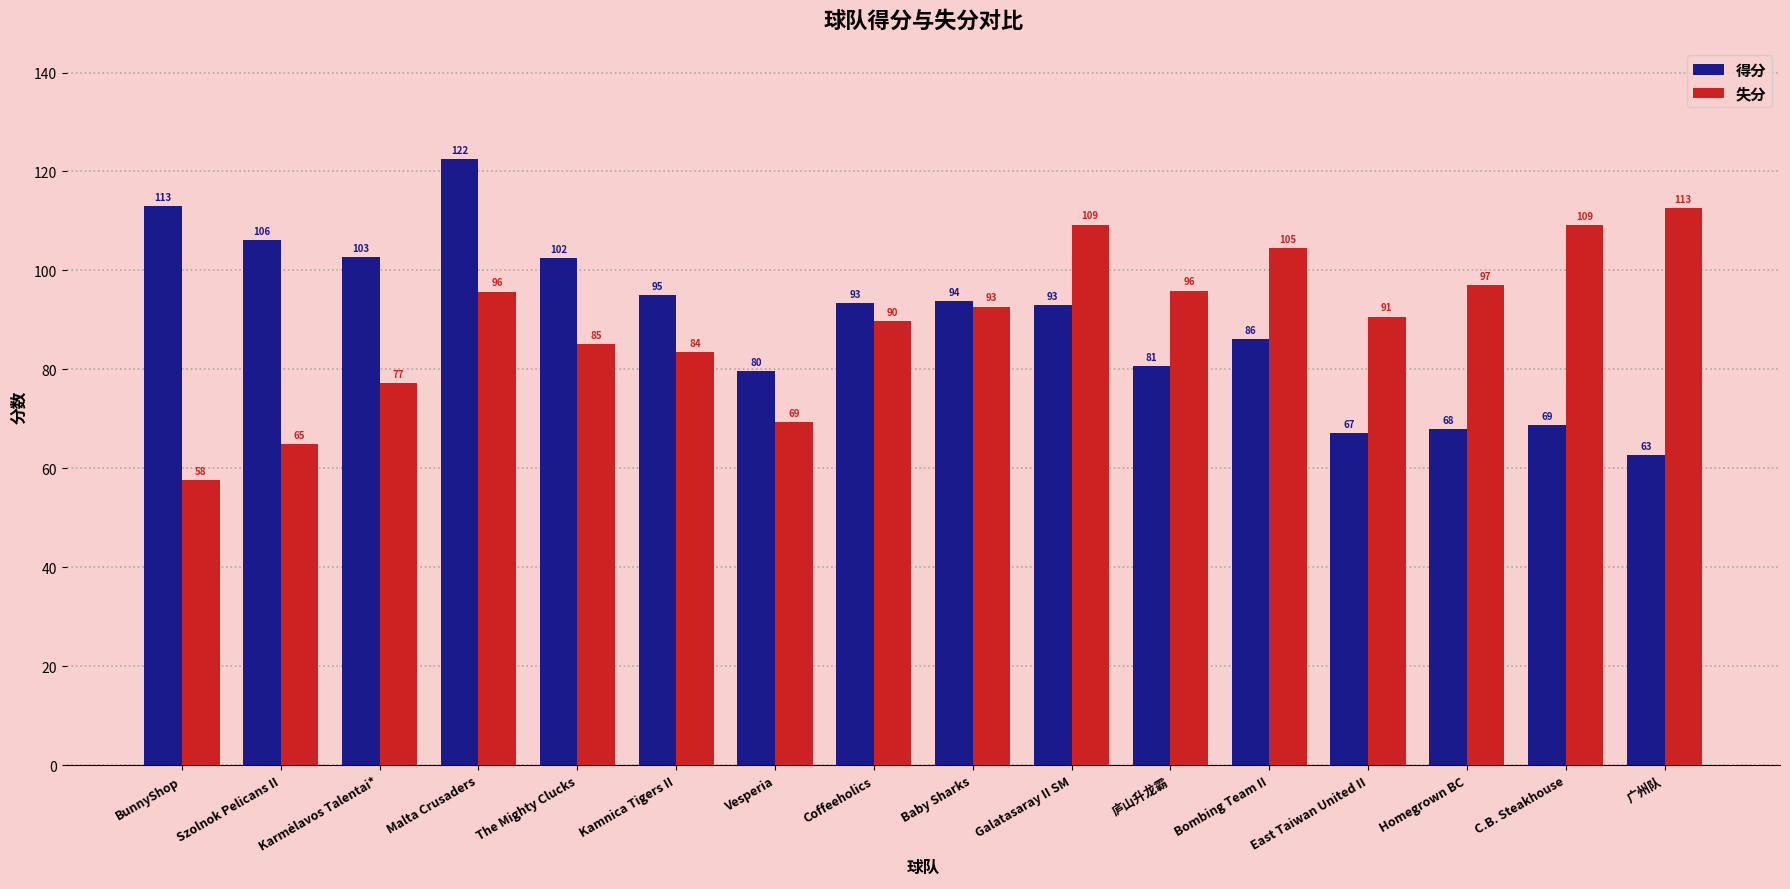

What is the sum of all 得分 values?

1435.0